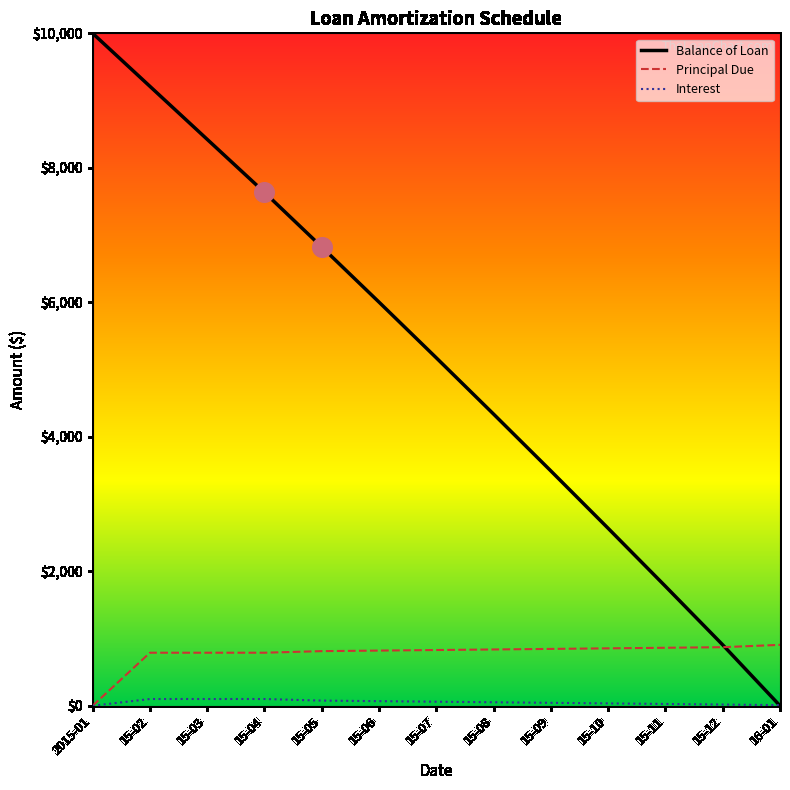

Which series changed the most between 15-09 and 15-10?

Balance of Loan